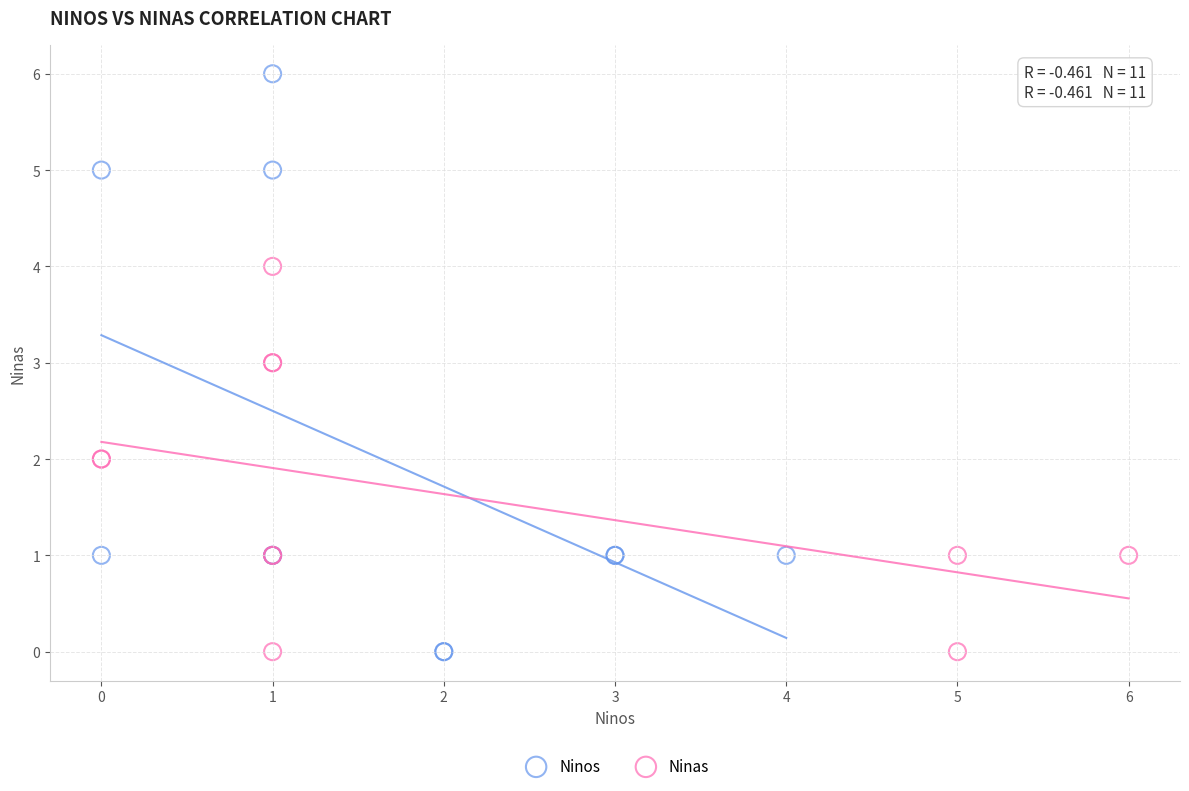

Which series reaches the maximum Y coordinate?

Ninos